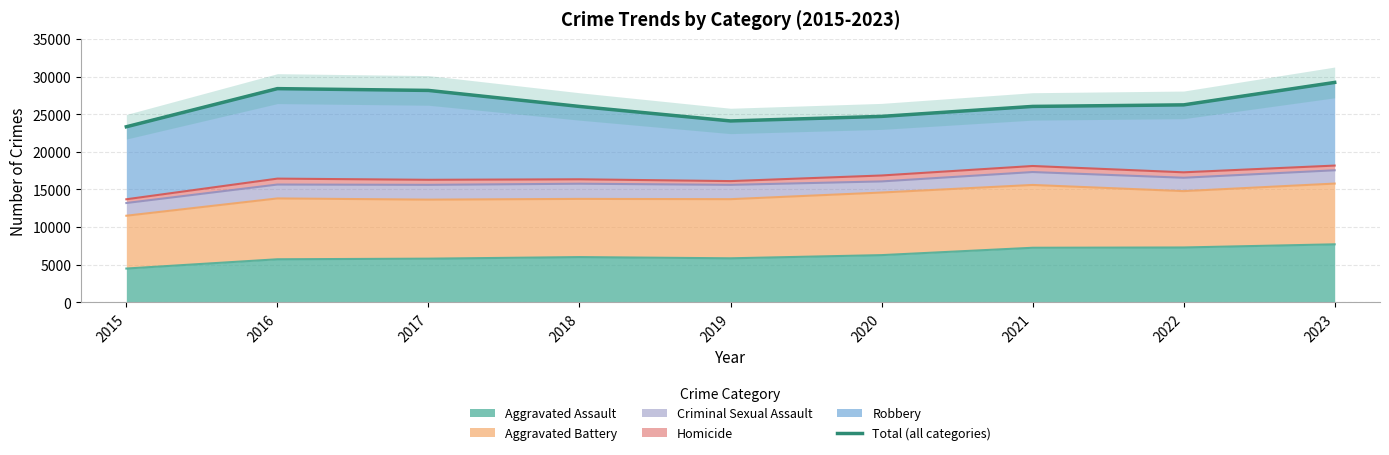

Reading left to right, list all the values displayed in this chart.

2015=23323	2016=28390	2017=28154	2018=26023	2019=24096	2020=24701	2021=26027	2022=26233	2023=29216